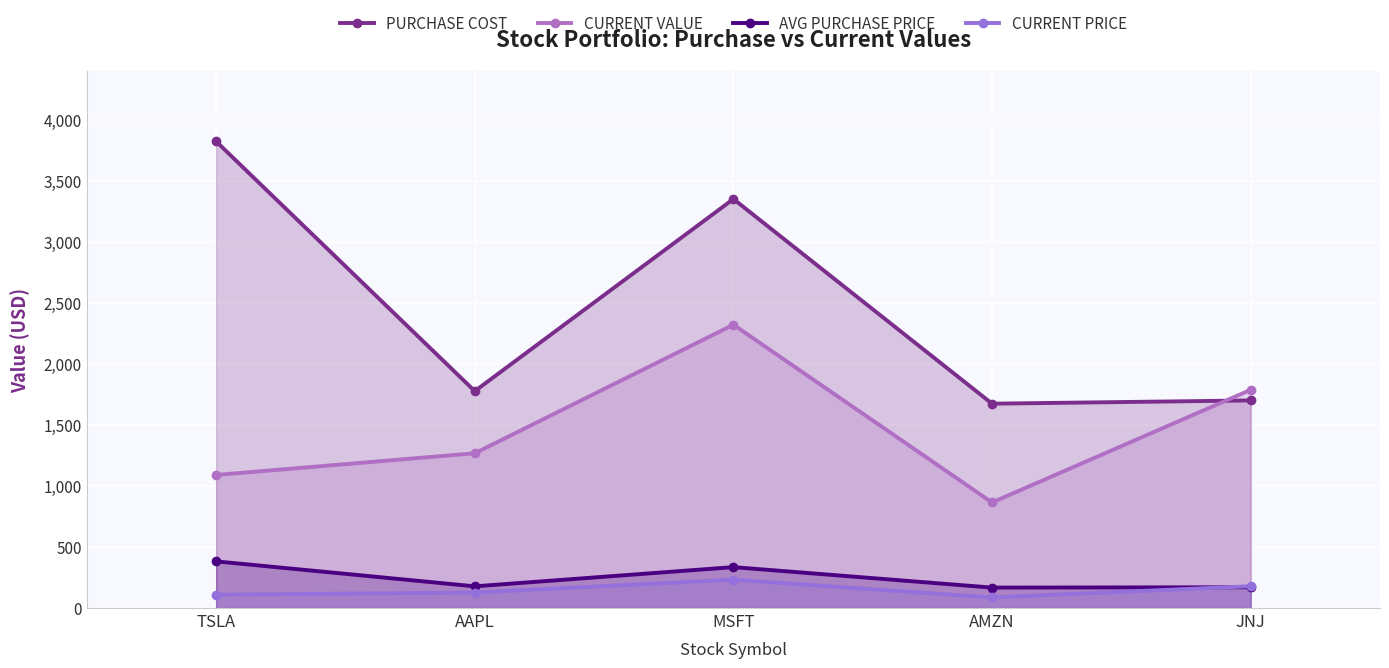

What is the label of the 4th point from the right?

AAPL